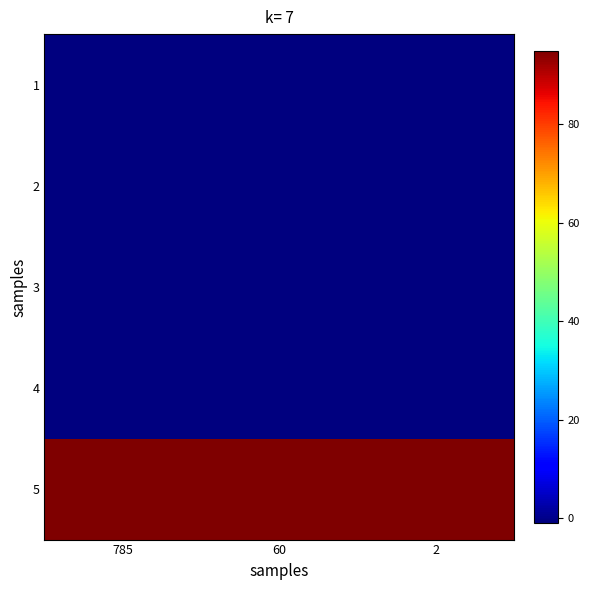

What is the difference between the highest and lowest values at 60?

96